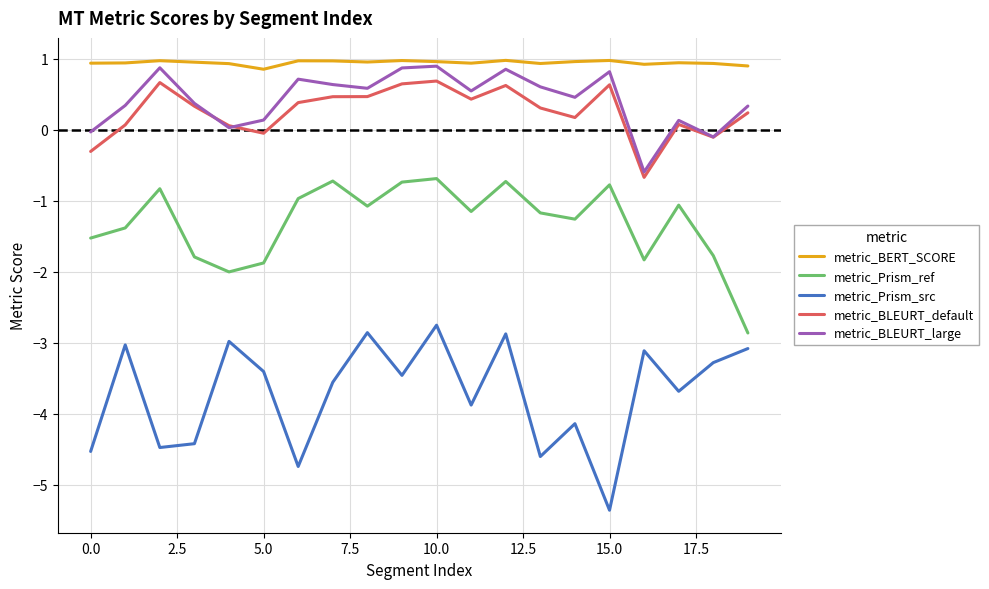

True or false: metric_Prism_src and metric_BERT_SCORE intersect in this chart.

False